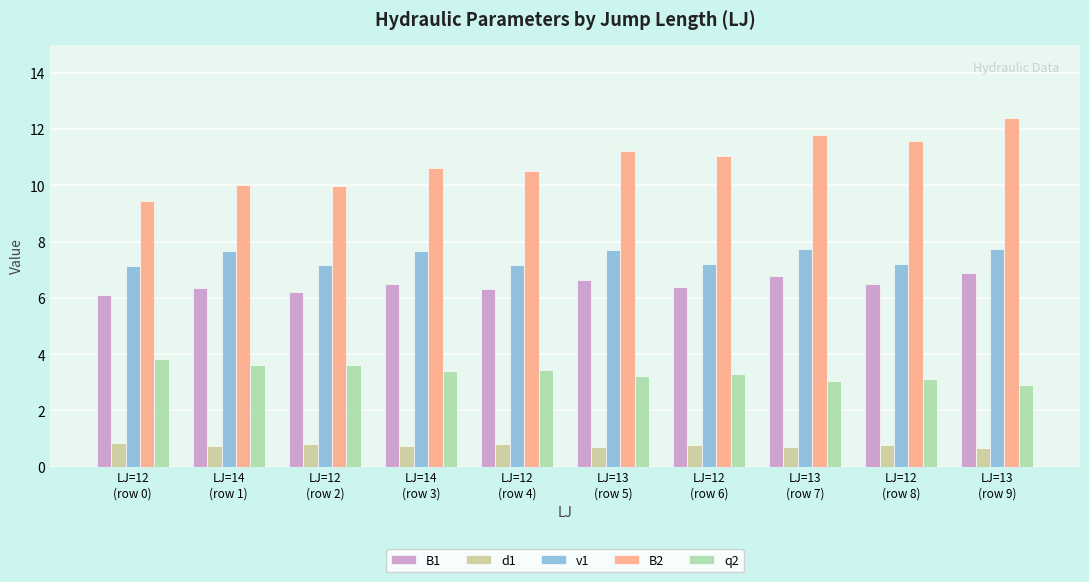

What is the sum of all B1 values?

64.6